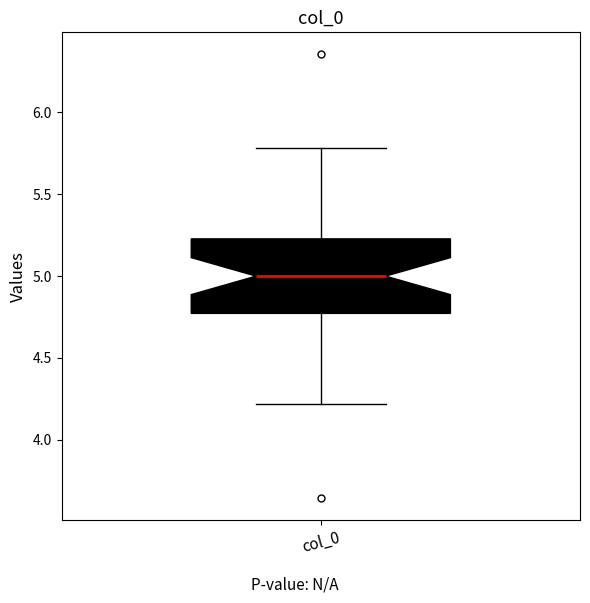

Transcribe this box plot: give where the median line is, the range the box spans, and where the two whiskers end, as read against the y-axis. The values are not printed on the chart, so give them approximately, as read against the axis.

median 5.00, box 4.75 to 5.25, whiskers 4.20 to 5.80